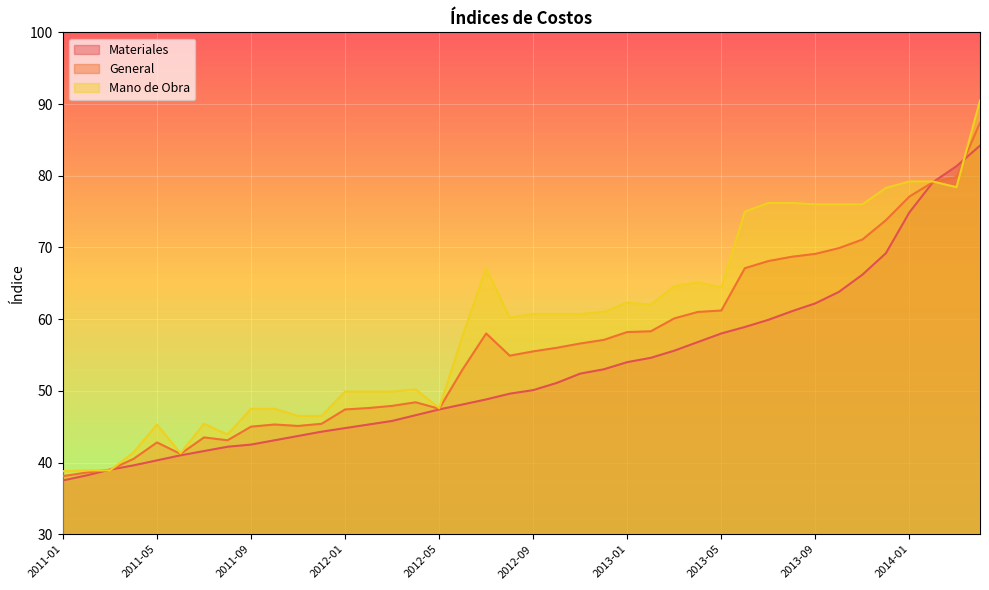

True or false: Mano de Obra has a value of 99.3 at 2013-01.

False